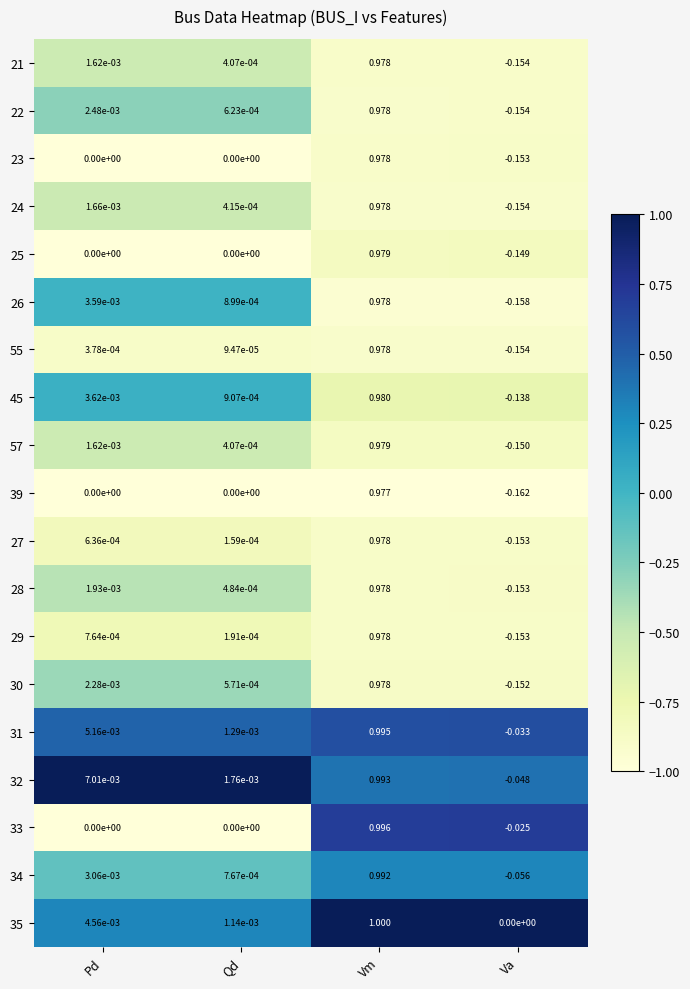

At which category is the sum across all series the highest?

Vm